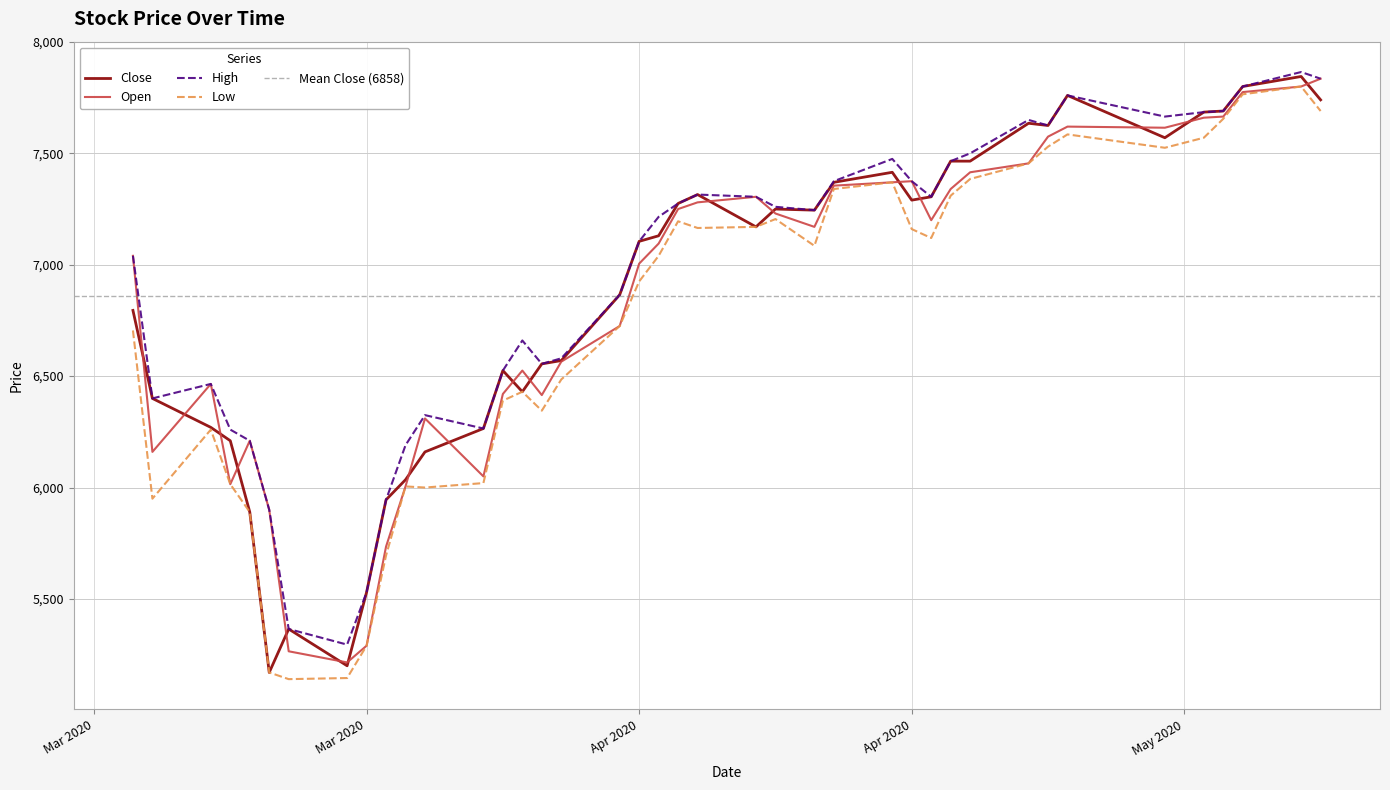

What is the label of the 8th point from the left?

2020-03-23